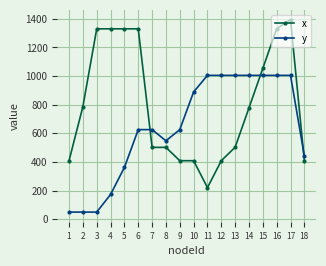

Is it true that x equals 409 at 18?

True